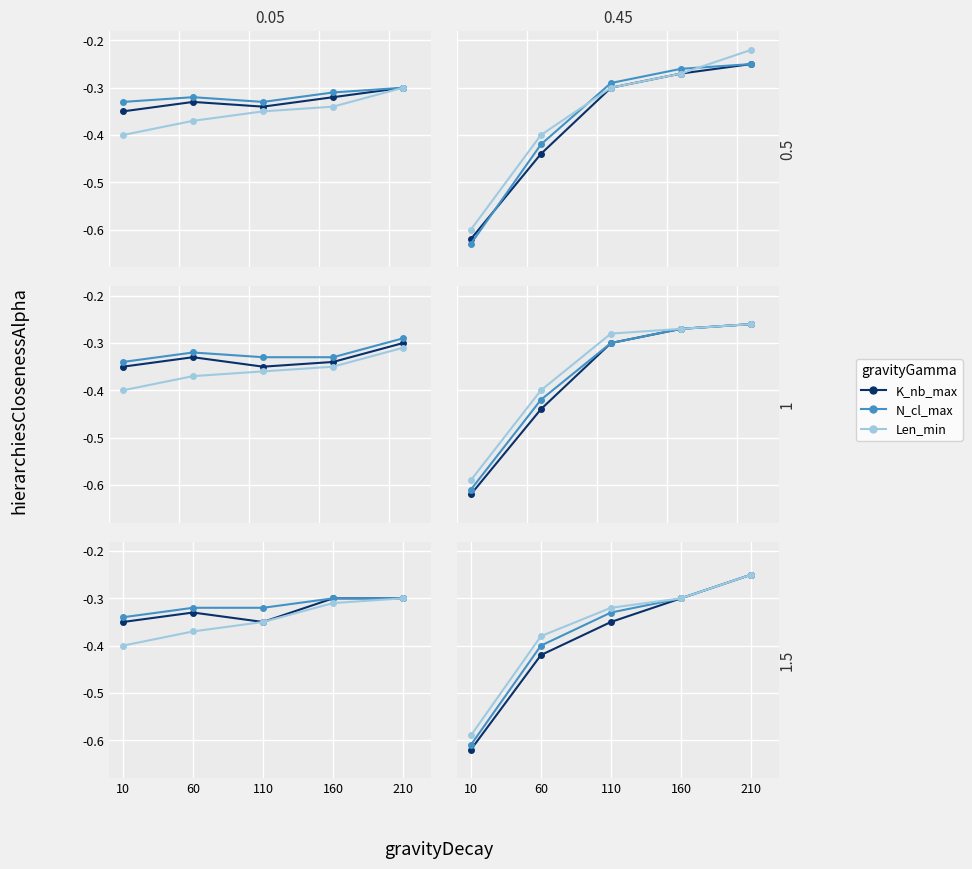

What is the total value across all series at 160?

-0.9